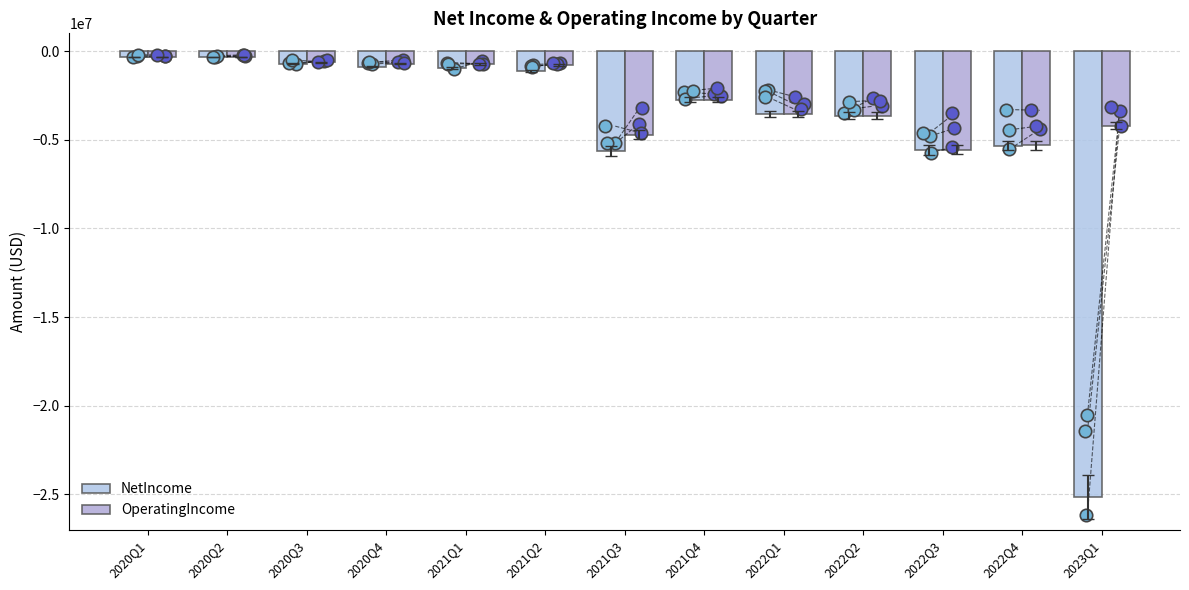

Which series has the largest Y range (max minus min)?

NetIncome